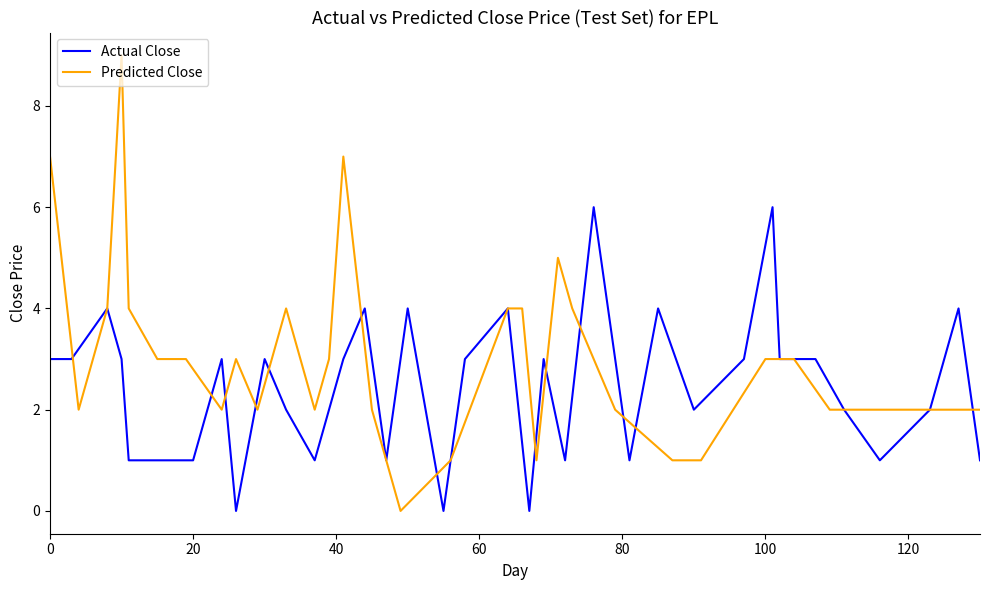

What is the difference between the second highest and minimum values in the Predicted Close series?

7.0